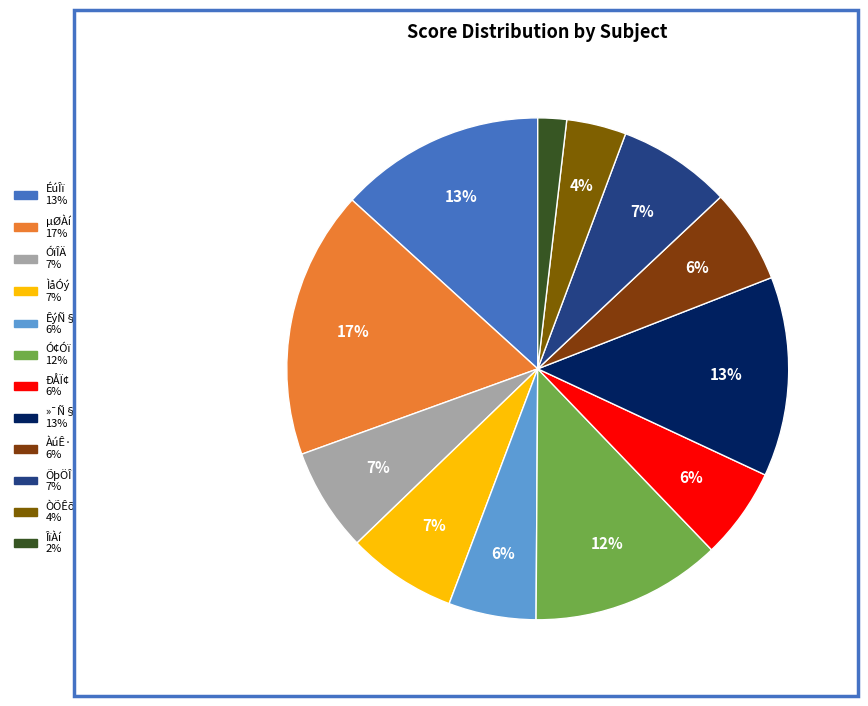

Combined, do ÌåÓý and ÕþÖÎ account for over 50%?

No